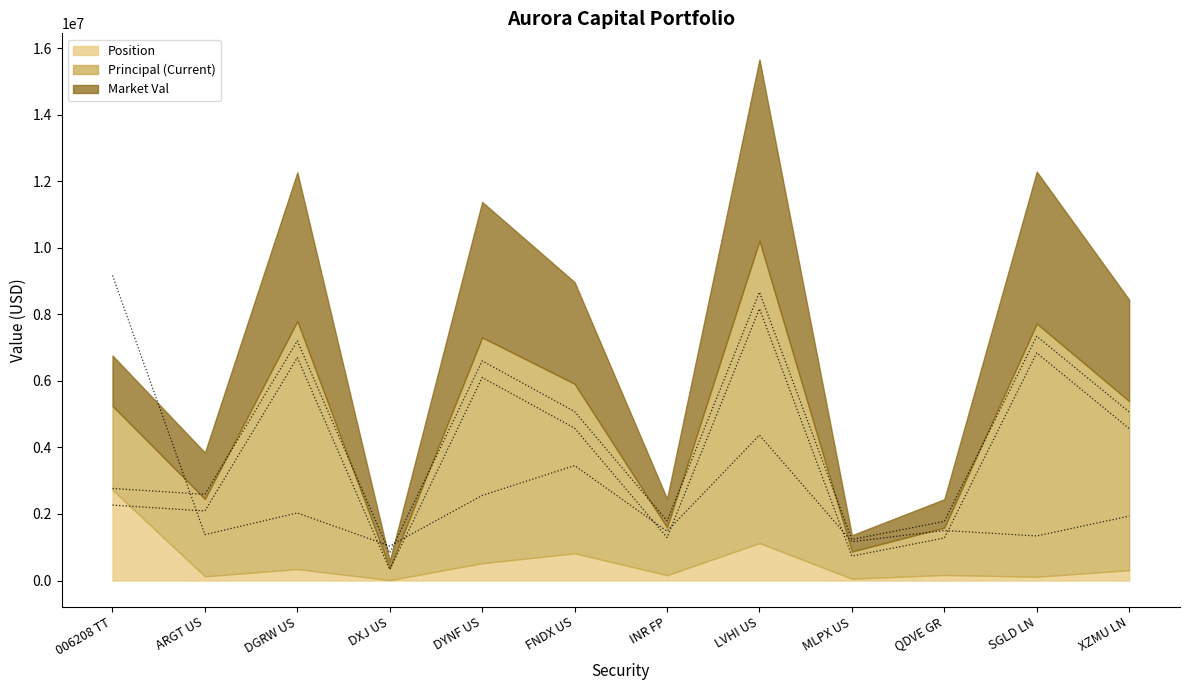

True or false: Principal (Current) has a value of 3088855.0 at FNDX US.

False